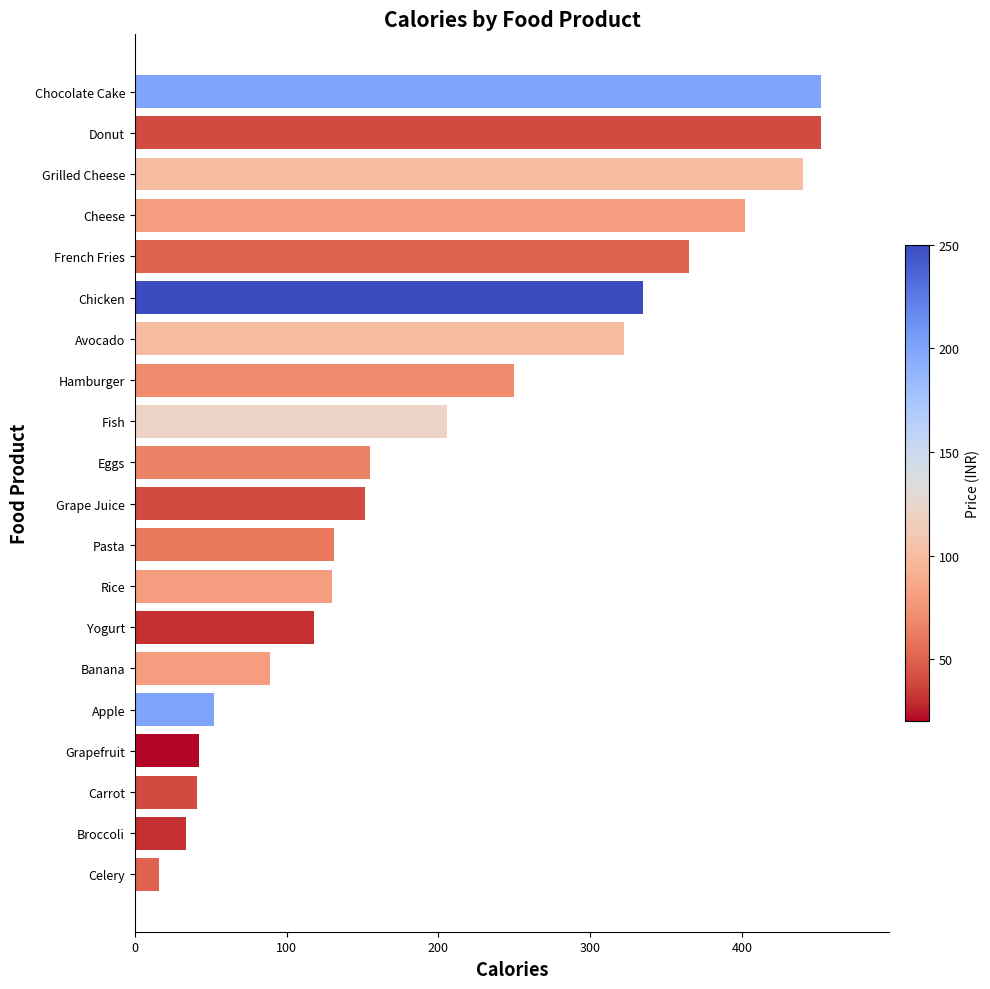

What is the difference between the second highest and second lowest values?

418